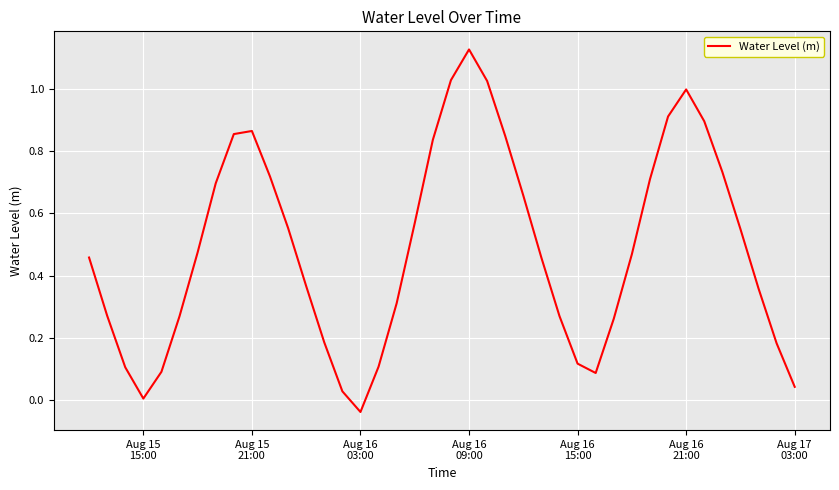

How many points are lower than both their immediate neighbors (excluding endpoints)?

3